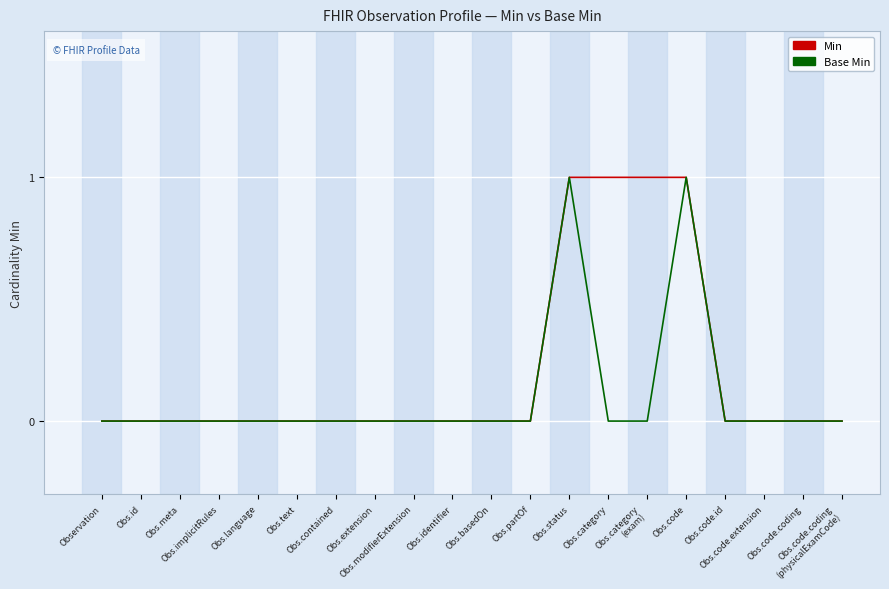

Reading left to right, extract all data points from this chart.

Min: Observation=0	Obs.id=0	Obs.meta=0	Obs.implicitRules=0	Obs.language=0	Obs.text=0	Obs.contained=0	Obs.extension=0	Obs.modifierExtension=0	Obs.identifier=0	Obs.basedOn=0	Obs.partOf=0	Obs.status=1	Obs.category=1	Obs.category
(exam)=1	Obs.code=1	Obs.code.id=0	Obs.code.extension=0	Obs.code.coding=0	Obs.code.coding
(physicalExamCode)=0
Base Min: Observation=0	Obs.id=0	Obs.meta=0	Obs.implicitRules=0	Obs.language=0	Obs.text=0	Obs.contained=0	Obs.extension=0	Obs.modifierExtension=0	Obs.identifier=0	Obs.basedOn=0	Obs.partOf=0	Obs.status=1	Obs.category=0	Obs.category
(exam)=0	Obs.code=1	Obs.code.id=0	Obs.code.extension=0	Obs.code.coding=0	Obs.code.coding
(physicalExamCode)=0